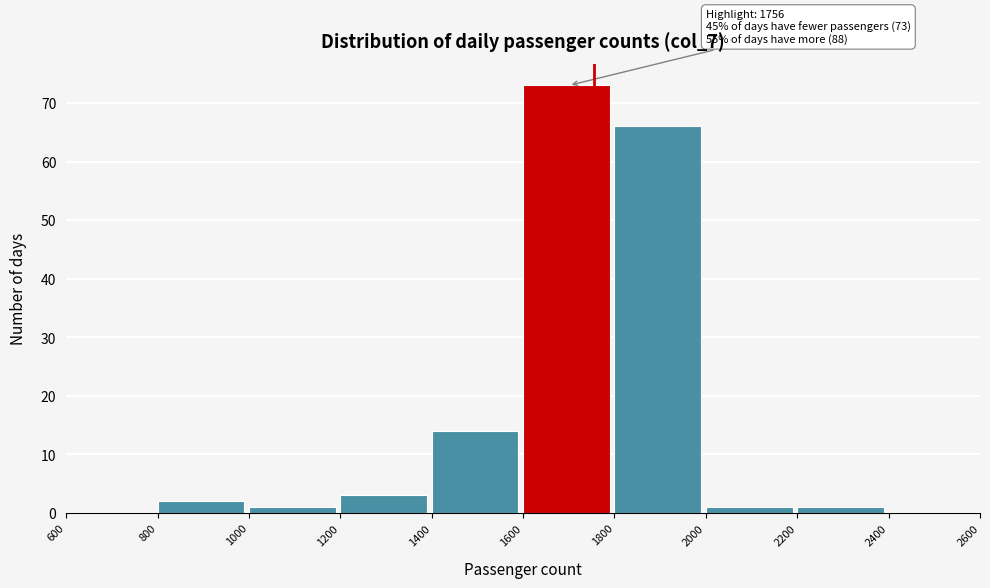

Over which range of the x-axis is the bar tallest?

1600 to 1800